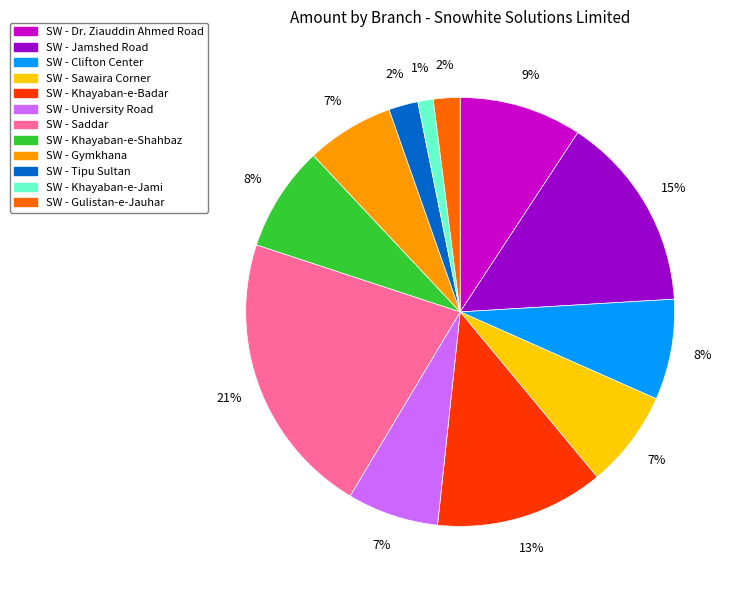

Combined, do SW - University Road and SW - Saddar account for over 50%?

No